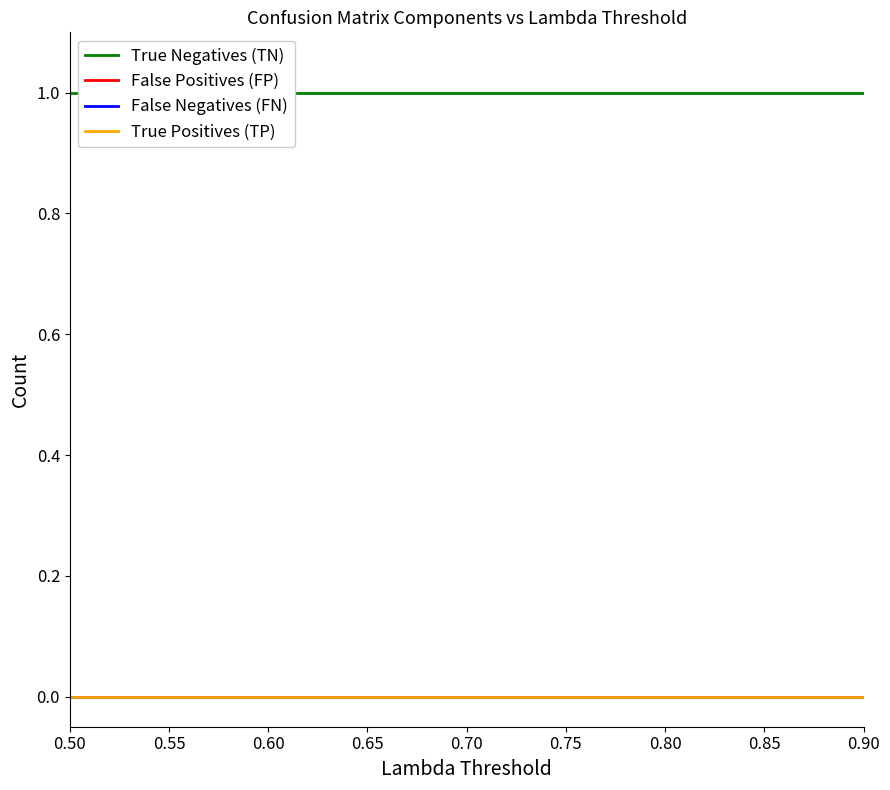

Reading right to left, what are all the values shown in this chart?

True Negatives (TN): 1	1	1	1	1	1	1	1	1
False Positives (FP): 0	0	0	0	0	0	0	0	0
False Negatives (FN): 0	0	0	0	0	0	0	0	0
True Positives (TP): 0	0	0	0	0	0	0	0	0